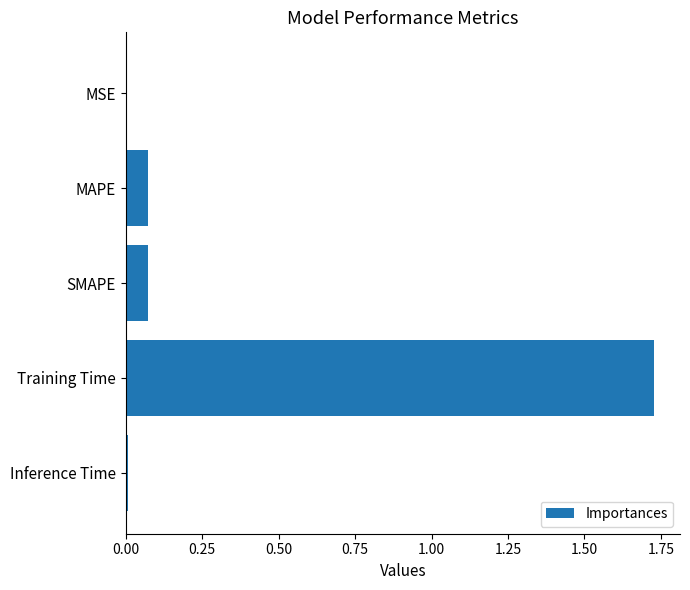

True or false: the data shows 0.0 at MAPE.

False